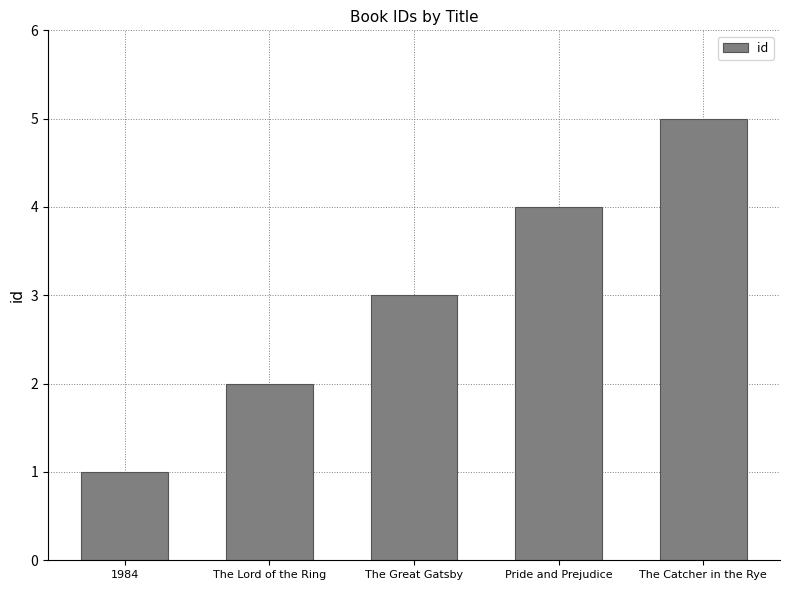

What is the minimum value shown in the chart?

1